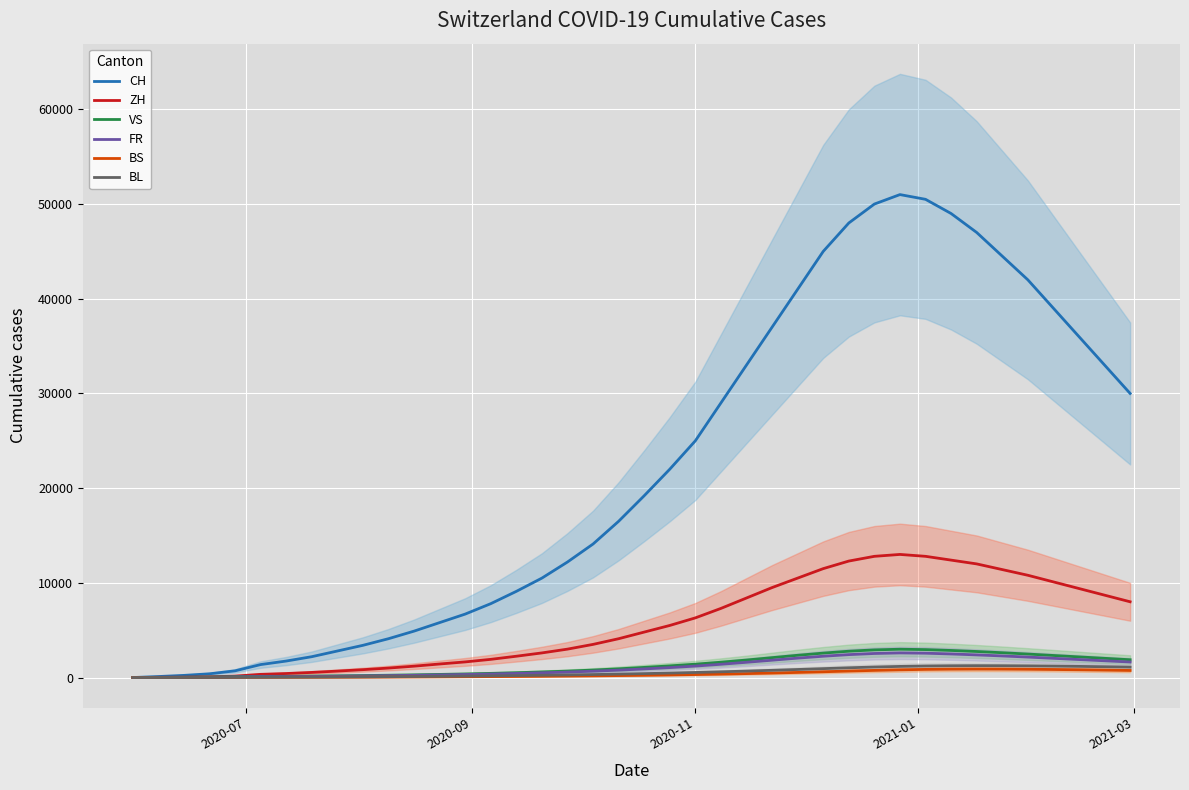

What is the difference between the maximum and second lowest values in the ZH series?

12977